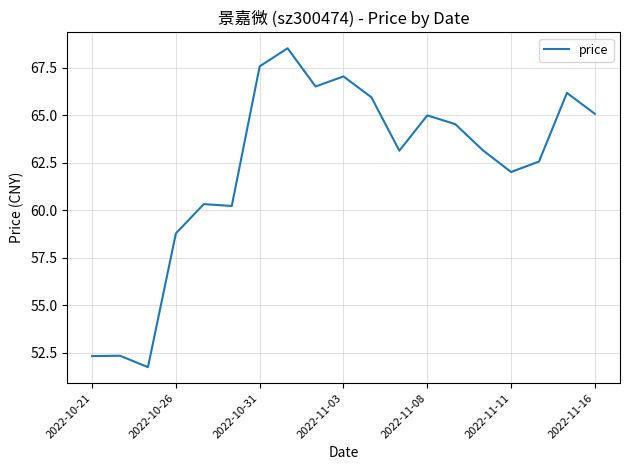

What is the greatest value displayed?

68.5